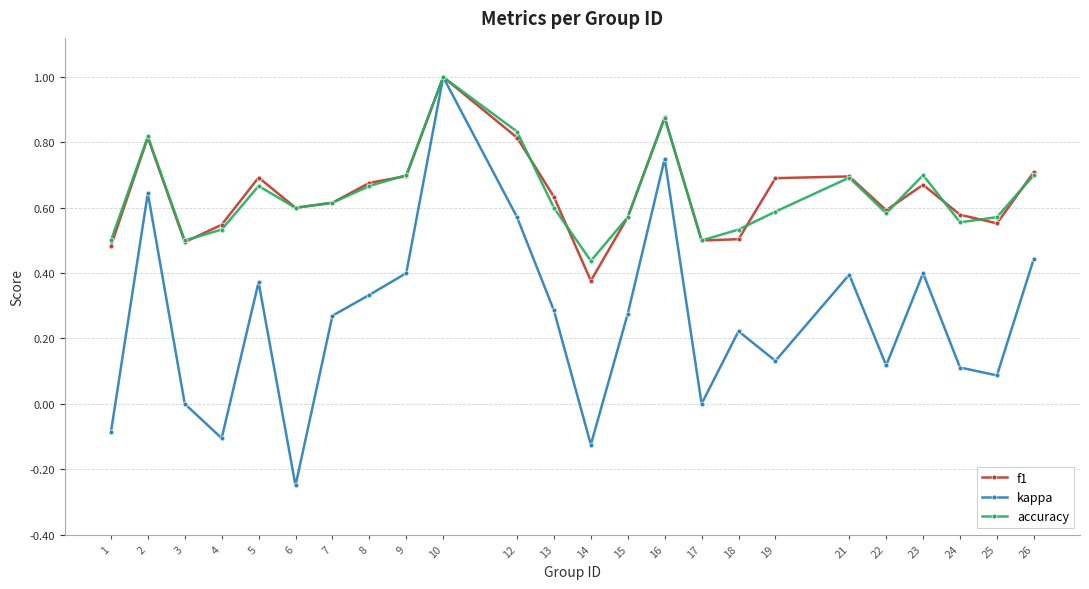

How many categories are shown in the chart?

24